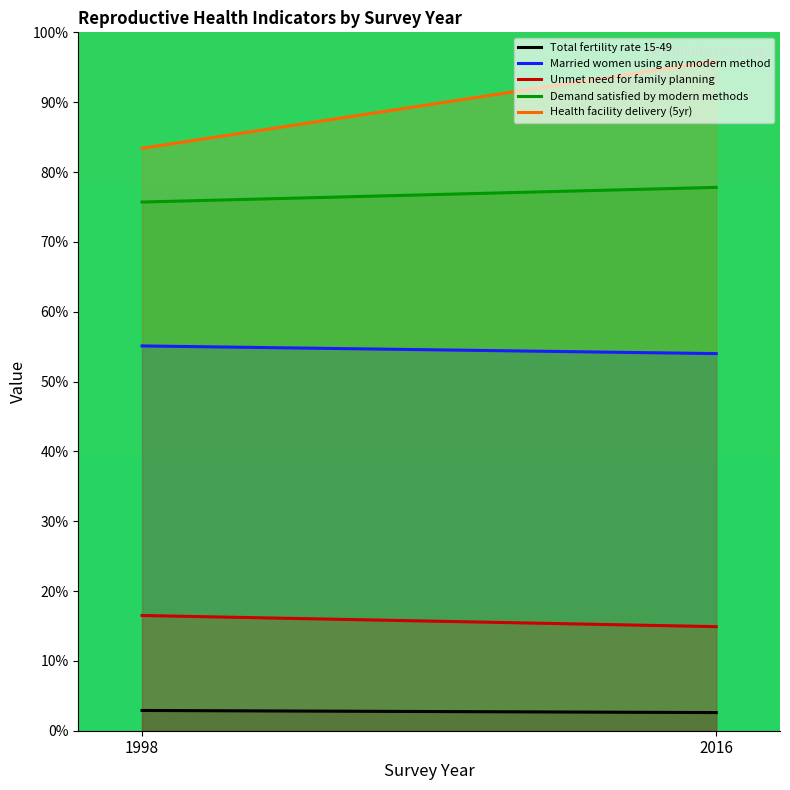

The Total fertility rate 15-49 series shows 2.9 at 1998. True or false?

True